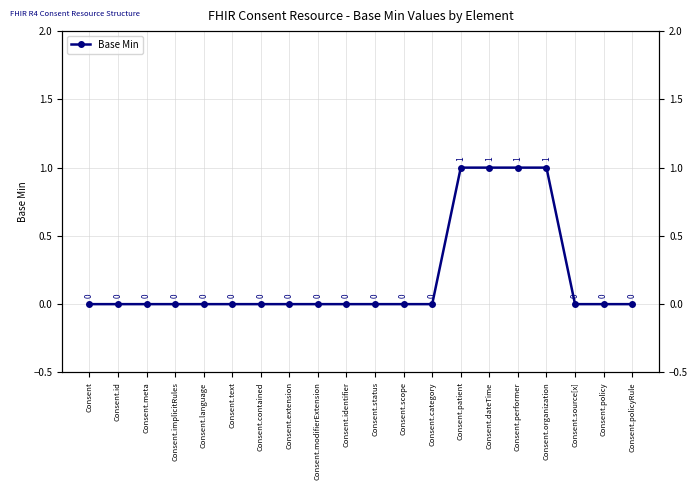

What position from the left is Consent.implicitRules?

4